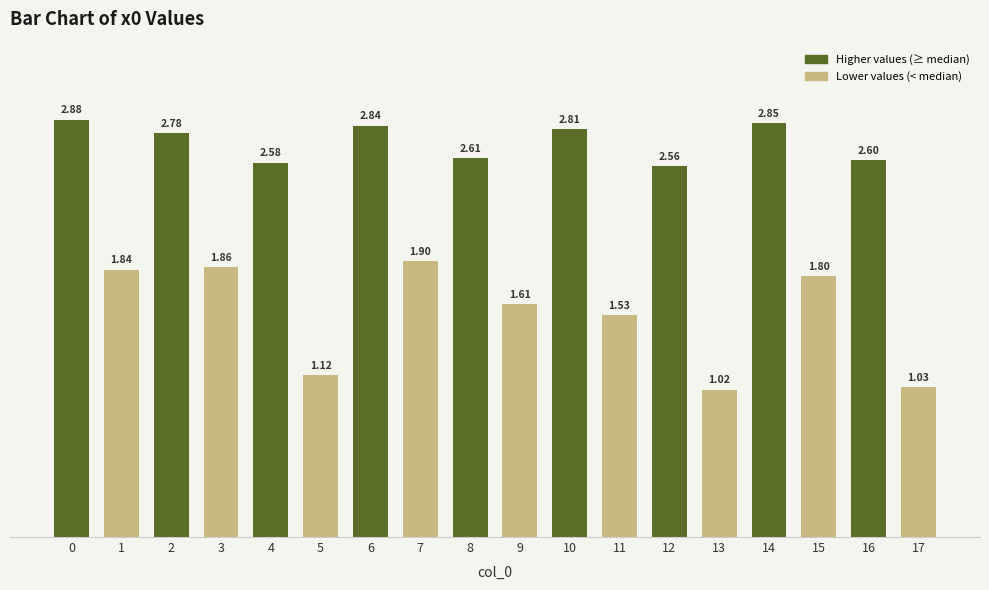

What is the value of the 5th bar from the left?

2.6